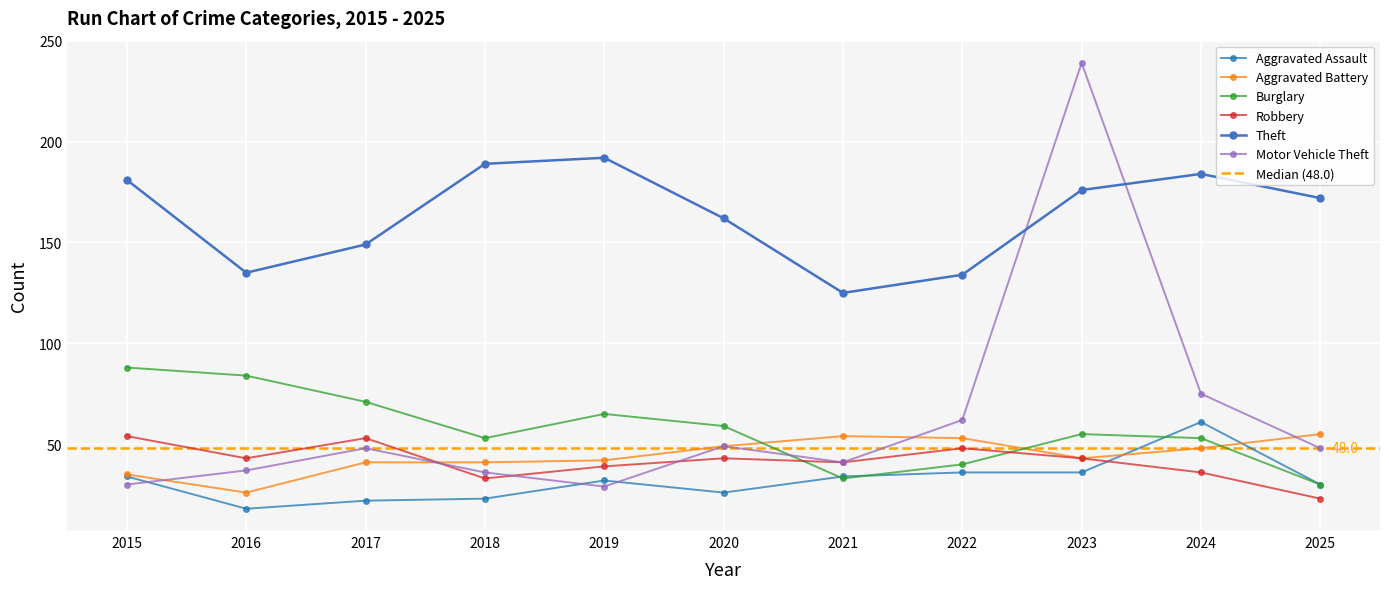

Is it true that Theft equals 149 at 2017?

True